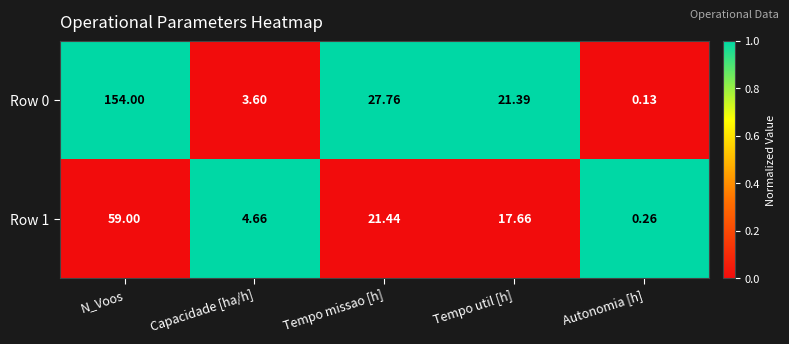

At which label is Row 0 closest to 77?

Tempo missao [h]